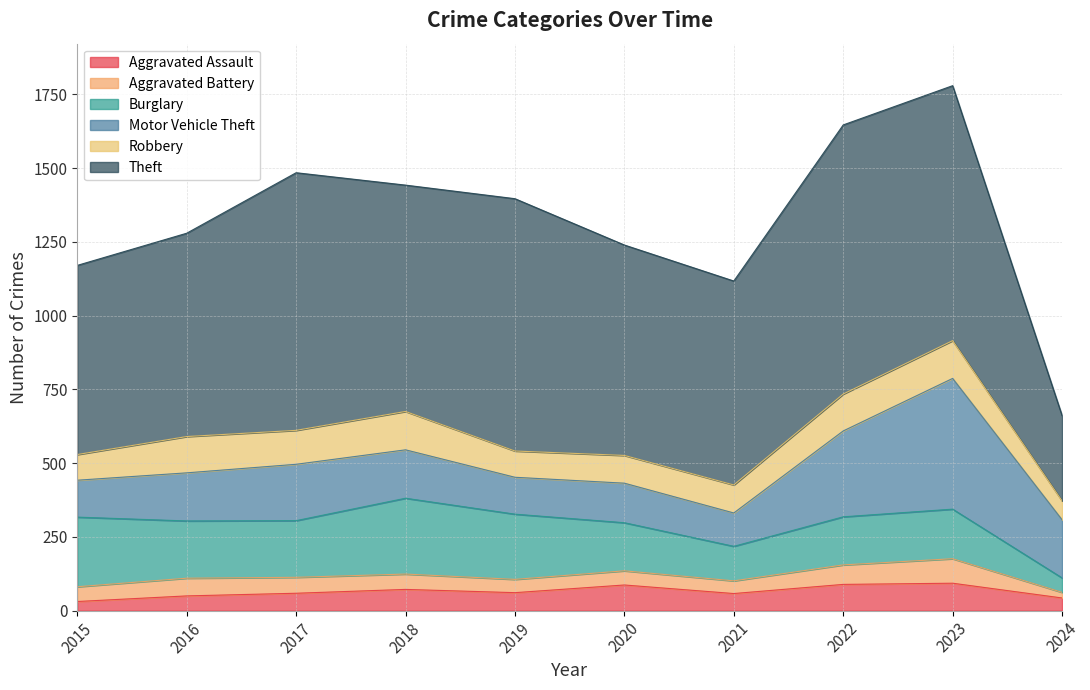

How many lines are shown in the chart?

6